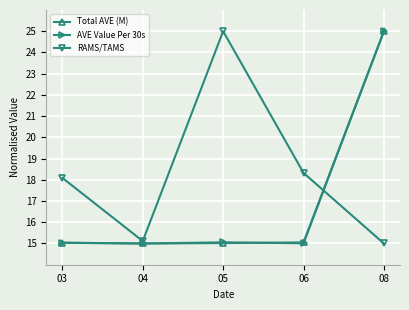

How many times do AVE Value Per 30s and RAMS/TAMS cross each other?

1